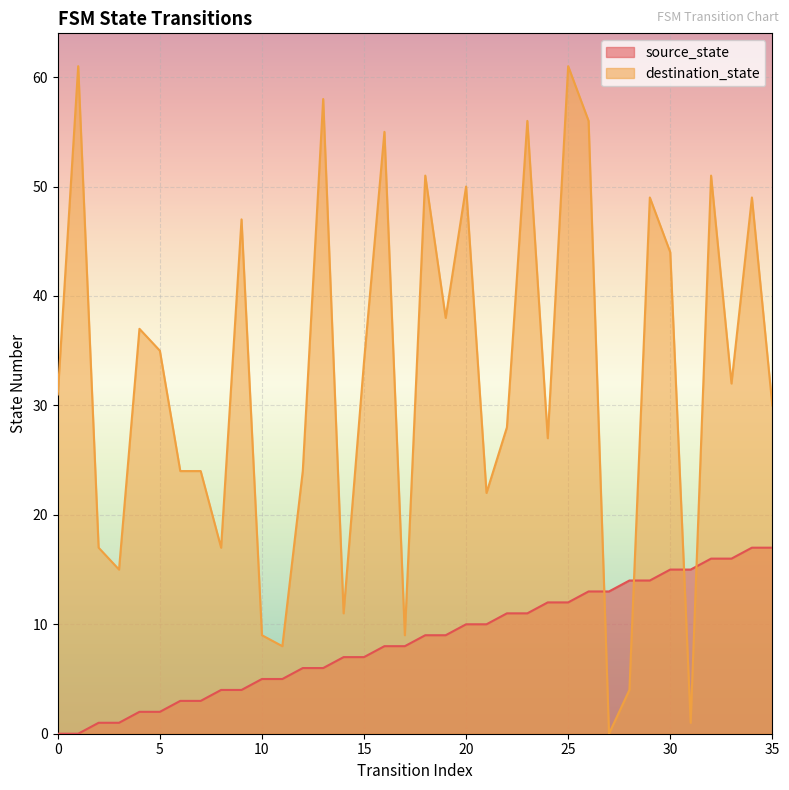

Reading right to left, what are all the values shown in this chart?

source_state: 17	17	16	16	15	15	14	14	13	13	12	12	11	11	10	10	9	9	8	8	7	7	6	6	5	5	4	4	3	3	2	2	1	1	0	0
destination_state: 30	49	32	51	1	44	49	4	0	56	61	27	56	28	22	50	38	51	9	55	34	11	58	24	8	9	47	17	24	24	35	37	15	17	61	31